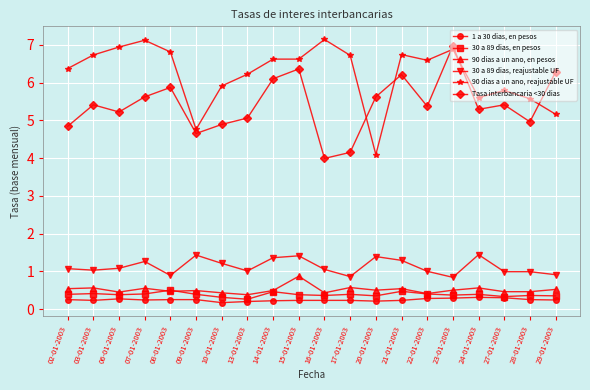

True or false: 1 a 30 dias, en pesos and Tasa interbancaria <30 dias cross at least once.

False